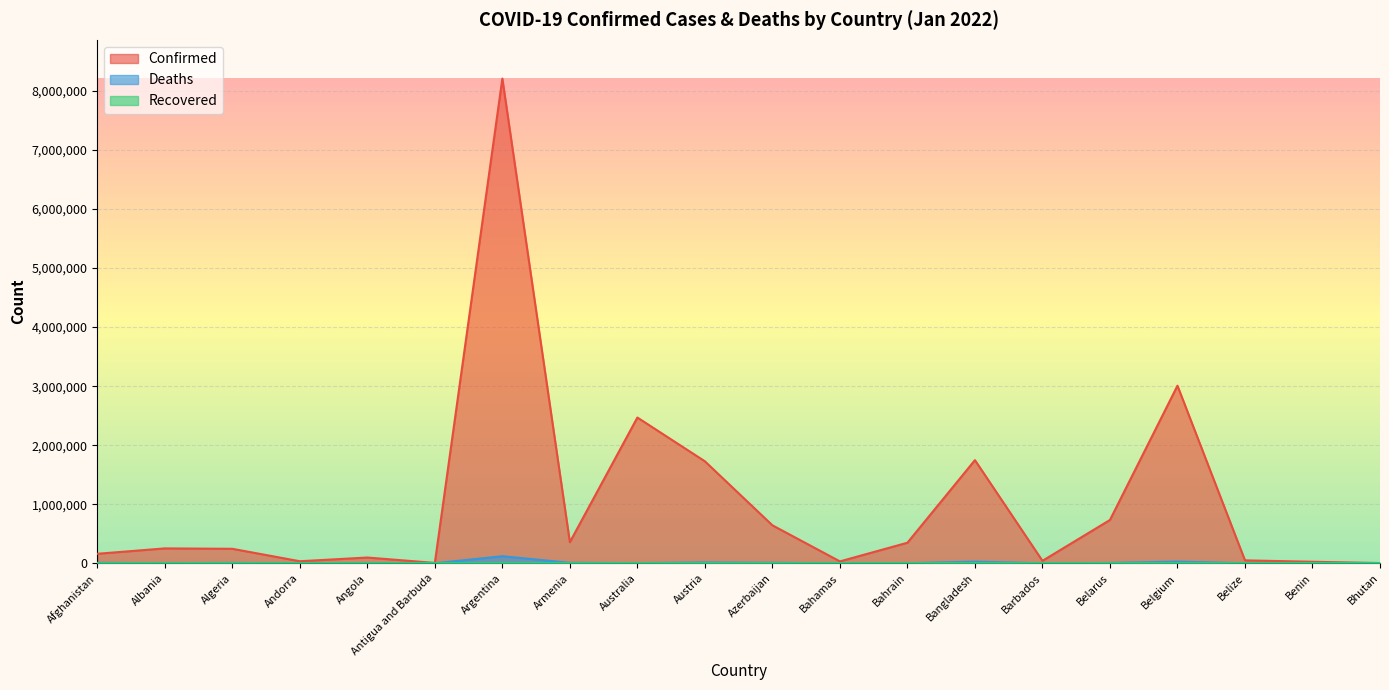

What is the sum of the Deaths values at Benin and Barbados?

440